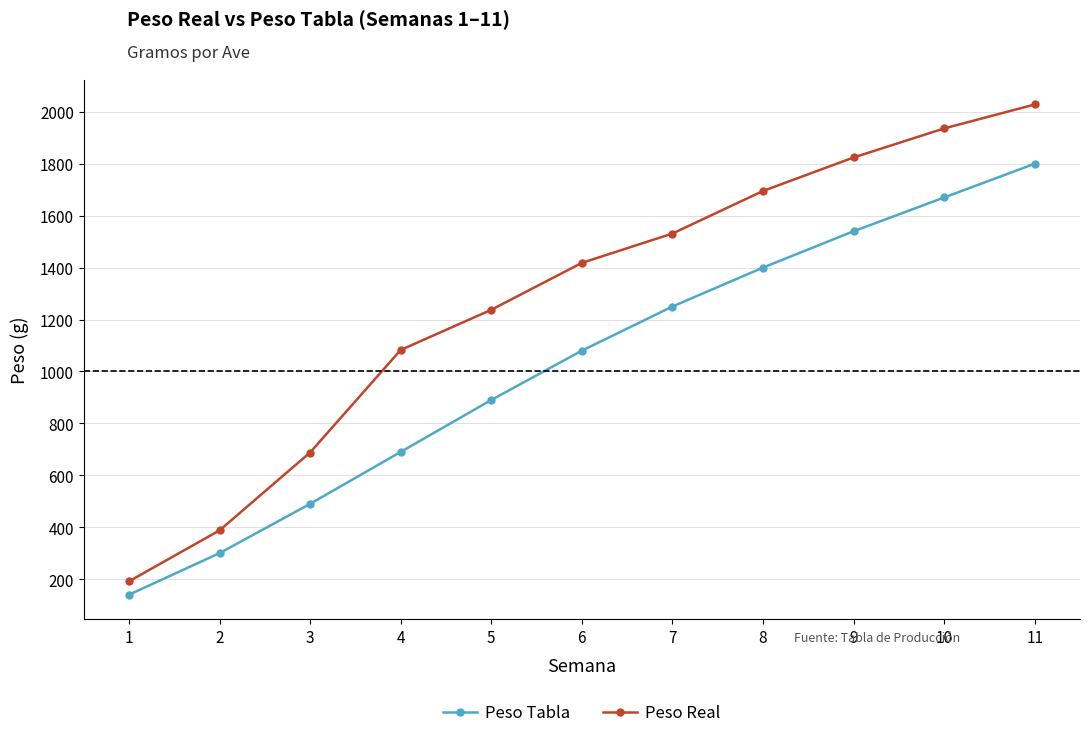

True or false: Peso Real and Peso Tabla cross at least once.

False